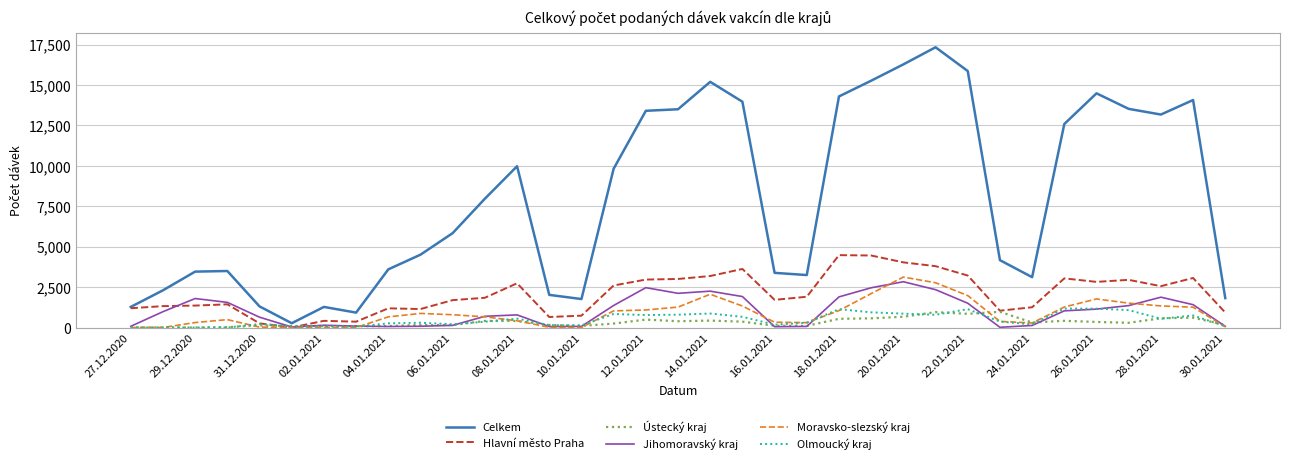

What is the maximum value for Celkem?

17331